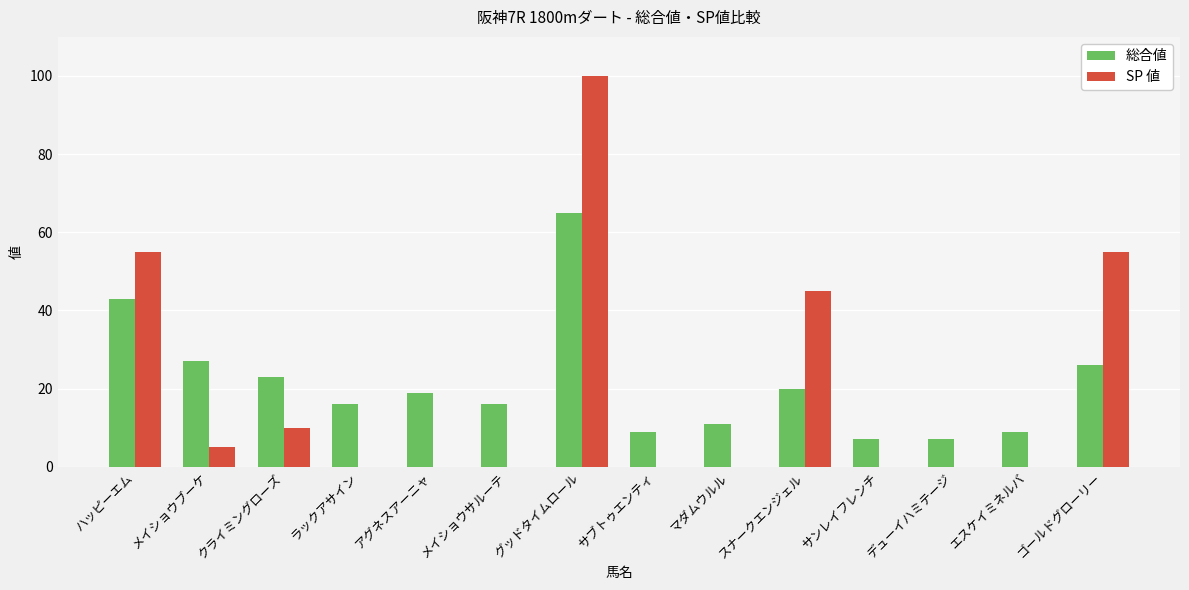

What is the highest value of the 総合値 series?

65